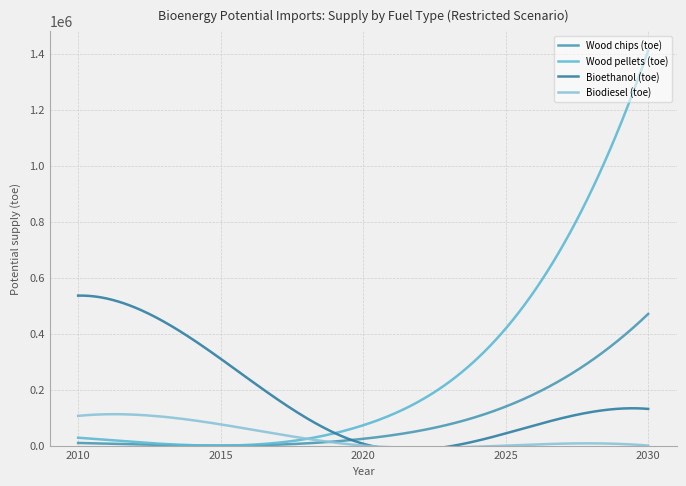

What is the maximum value for Wood chips (toe)?

470124.0